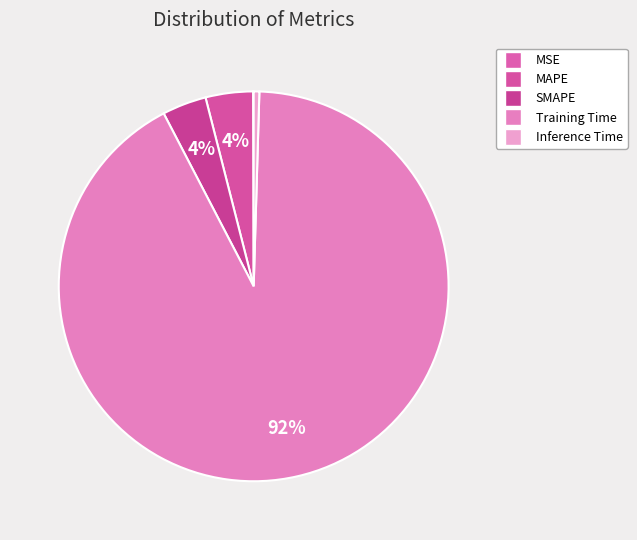

Is it true that Inference Time is 0% of the pie?

True